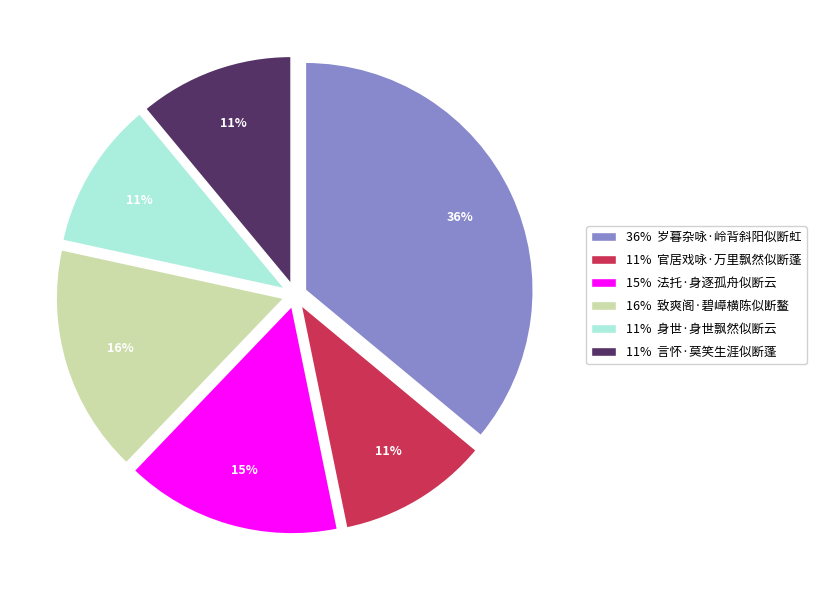

Is there a majority slice in this chart?

No